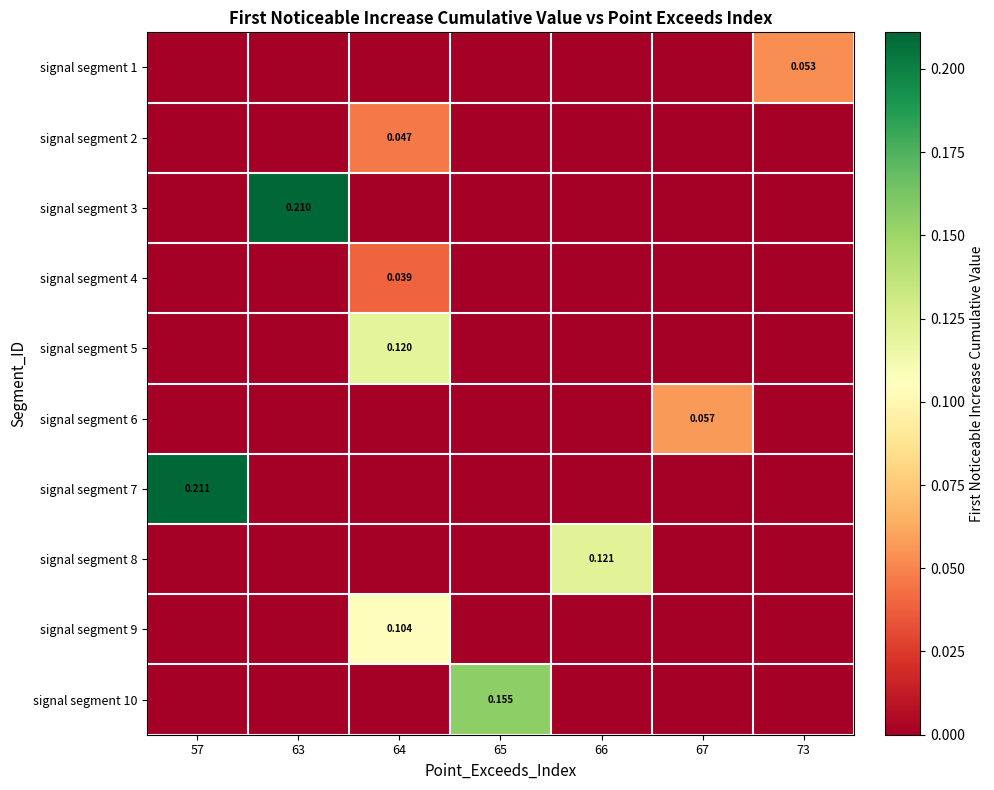

The signal segment 6 series shows 0.0 at 63. True or false?

True